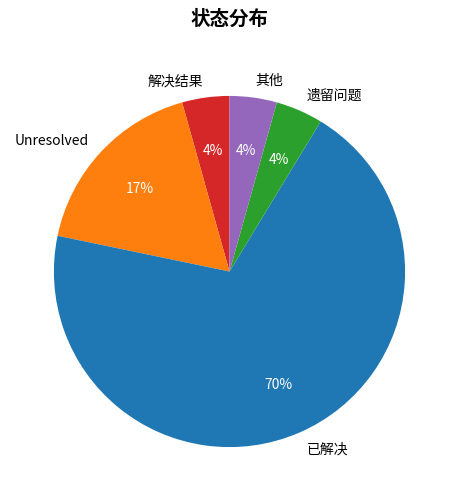

The Unresolved slice represents 17% of the pie. True or false?

True